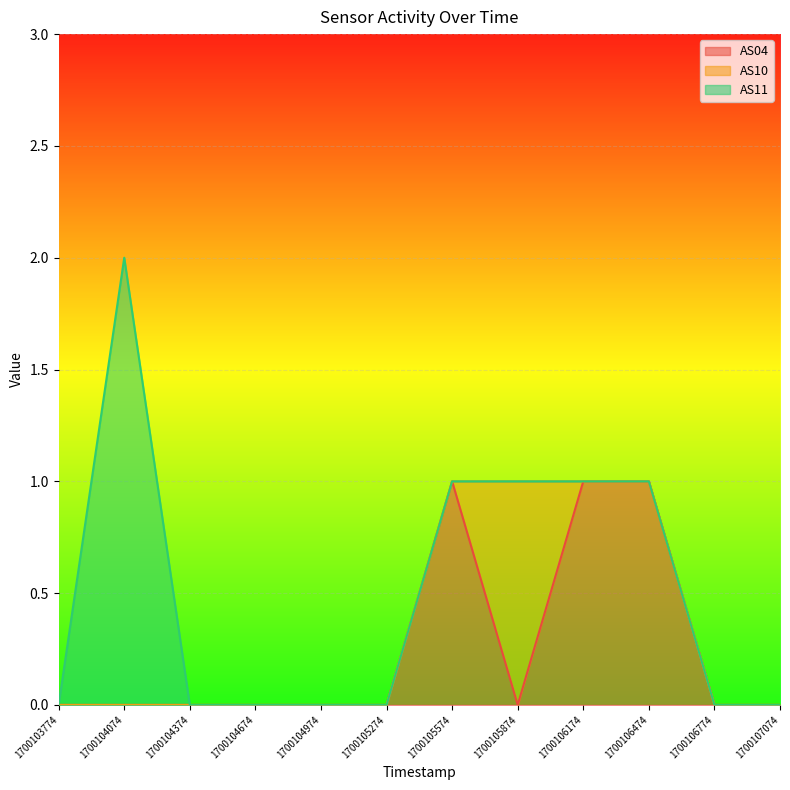

Rank the series by their maximum value, from lowest to highest.

AS04, AS10, AS11